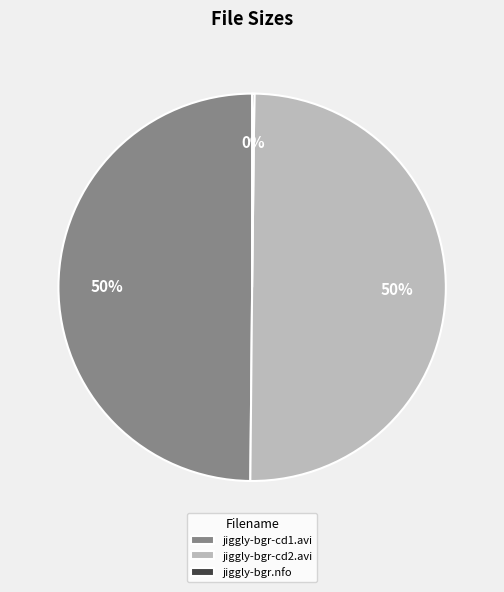

True or false: jiggly-bgr-cd2.avi accounts for 50% of the total.

True